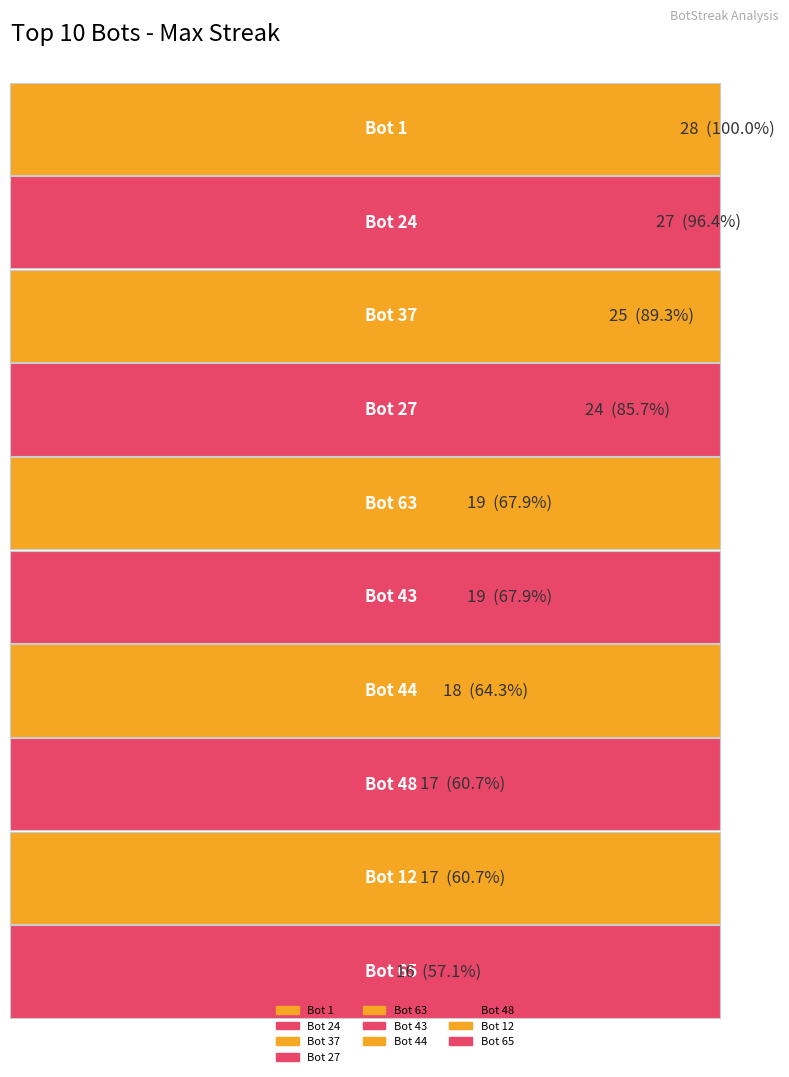

Reading left to right, list all the values displayed in this chart.

Top 10 Bots by maxStreak: Bot 1=28	Bot 24=27	Bot 37=25	Bot 27=24	Bot 63=19	Bot 43=19	Bot 44=18	Bot 48=17	Bot 12=17	Bot 65=16
Bot IDs: Bot 1=1	Bot 24=24	Bot 37=37	Bot 27=27	Bot 63=63	Bot 43=43	Bot 44=44	Bot 48=48	Bot 12=12	Bot 65=65